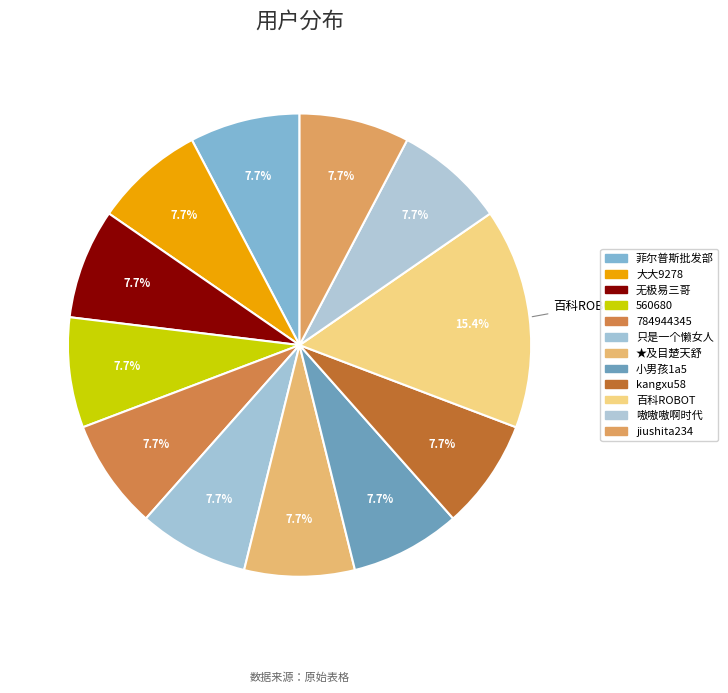

Is there any slice that represents more than half of the pie?

No